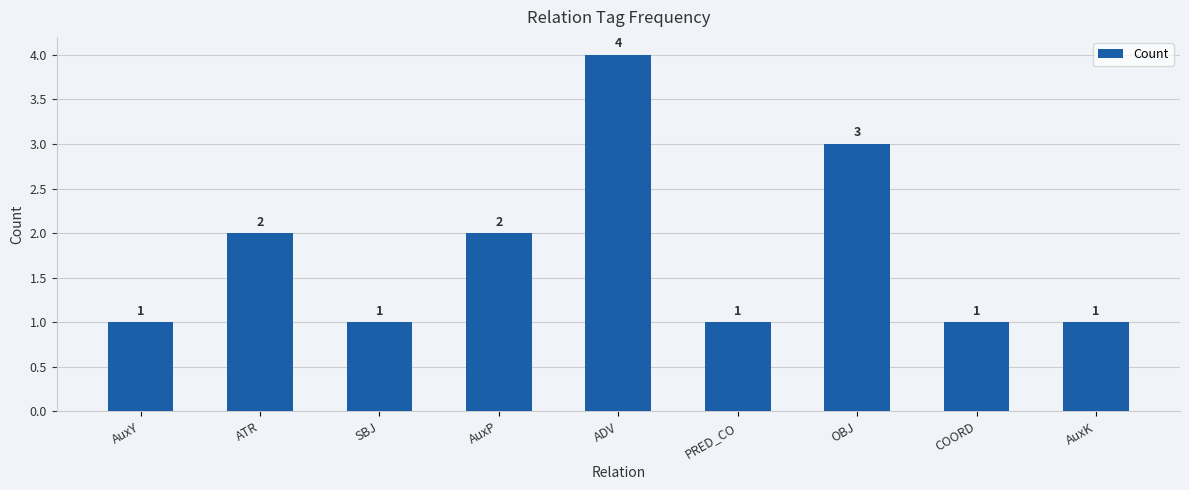

Reading left to right, what are all the values shown in this chart?

1	2	1	2	4	1	3	1	1